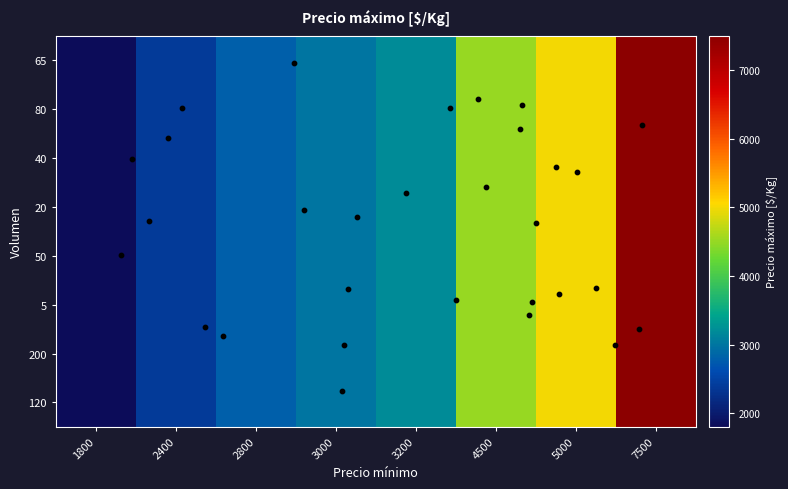

At which category is the sum across all series the highest?

7500